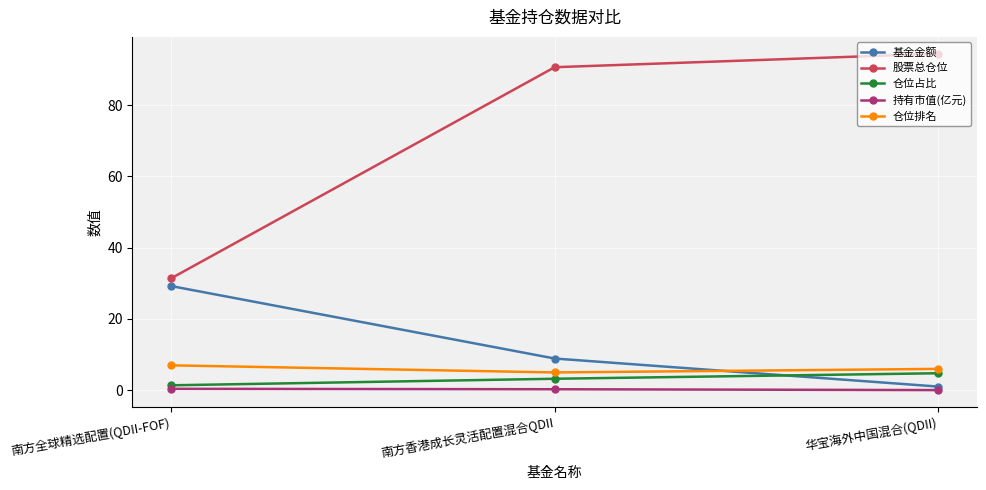

What is the label of the 3rd point from the right?

南方全球精选配置(QDII-FOF)